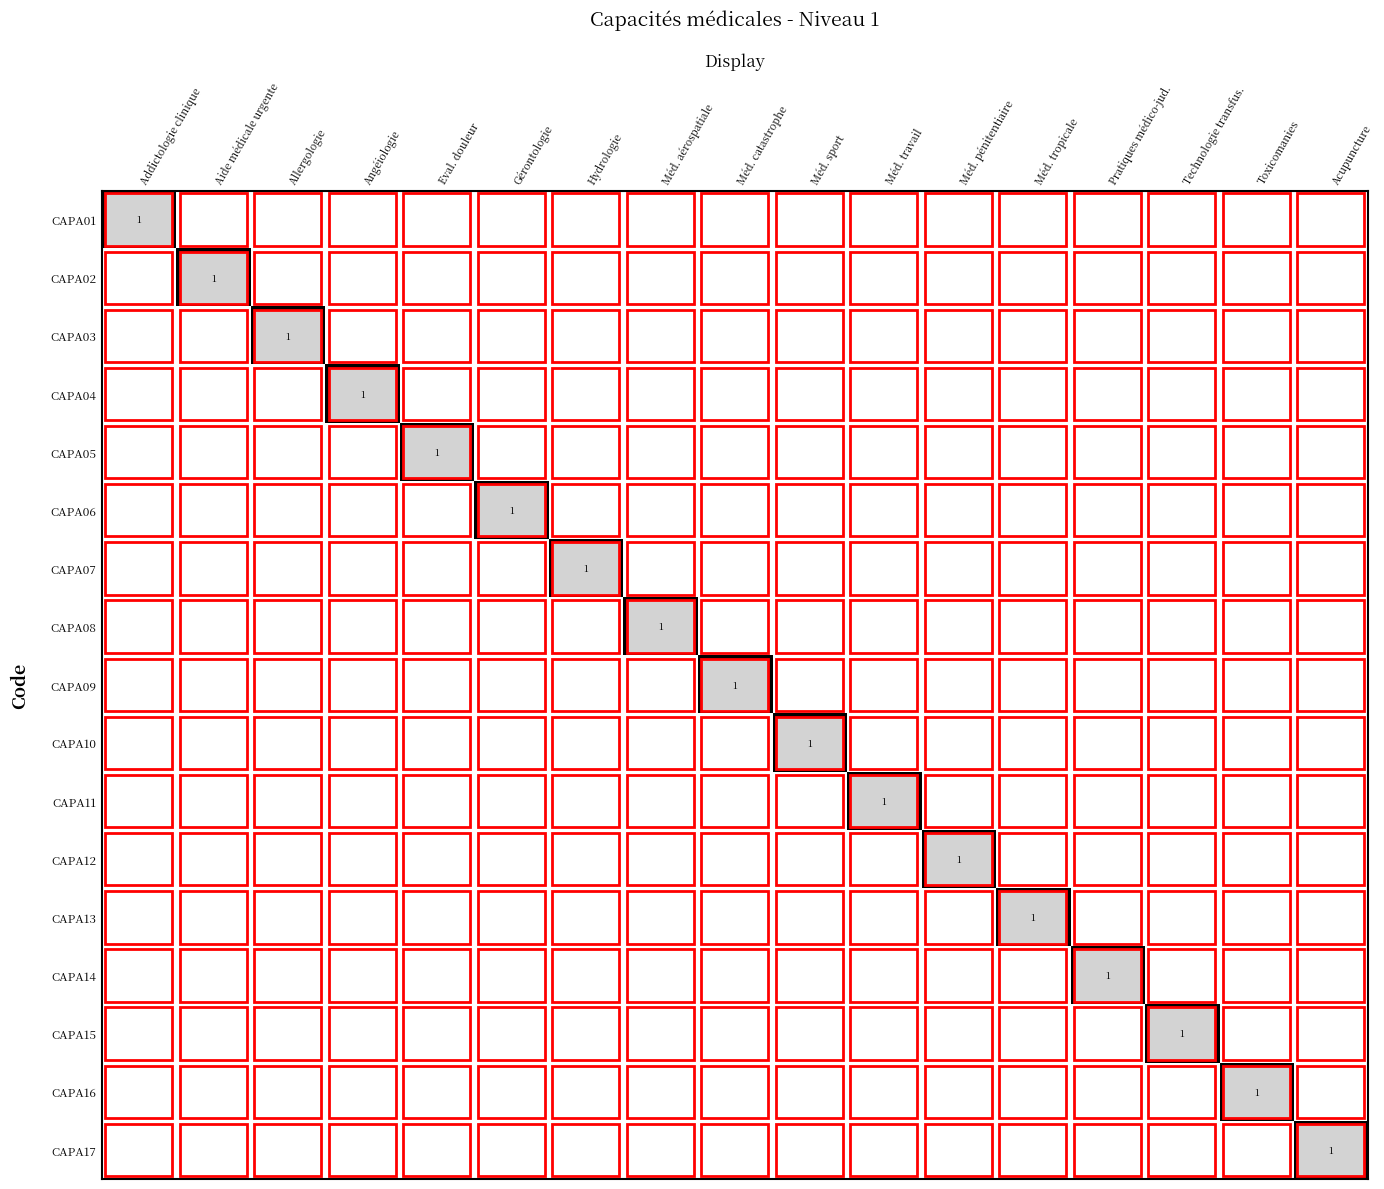

What is the highest value of the CAPA15 series?

1